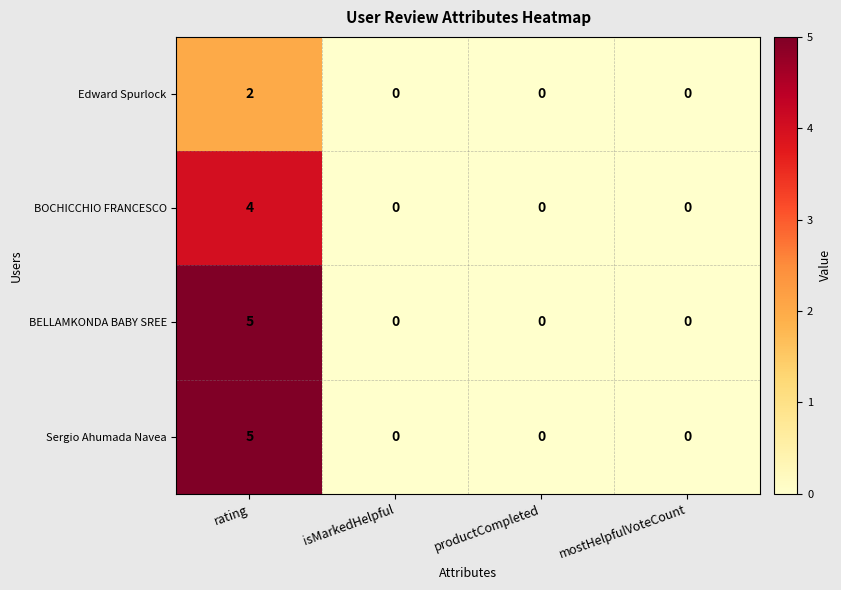

Read the BELLAMKONDA BABY SREE value at rating.

5